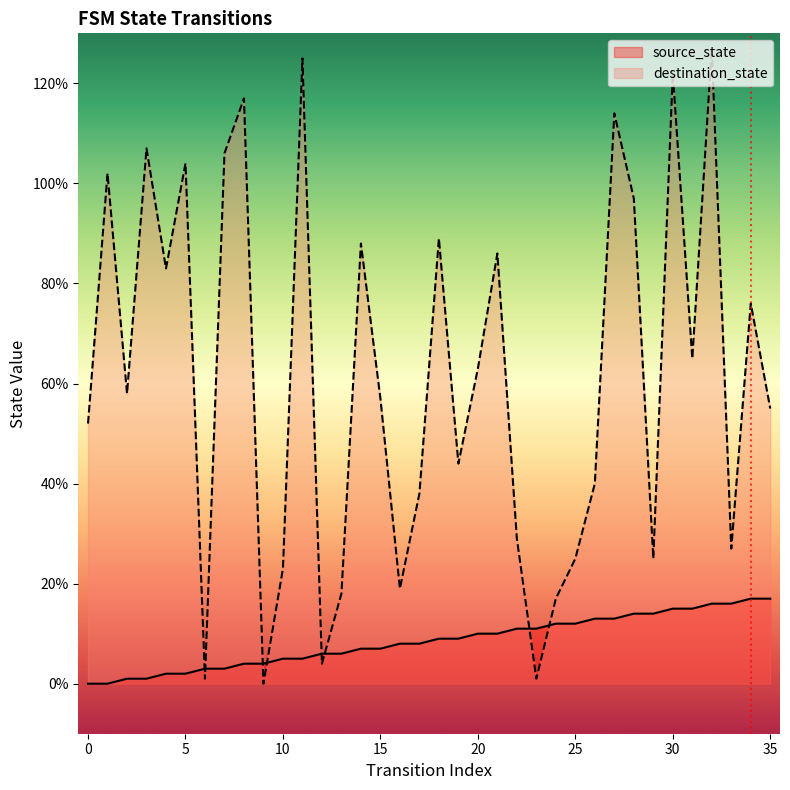

Which series changed the most between 9 and 21?

destination_state